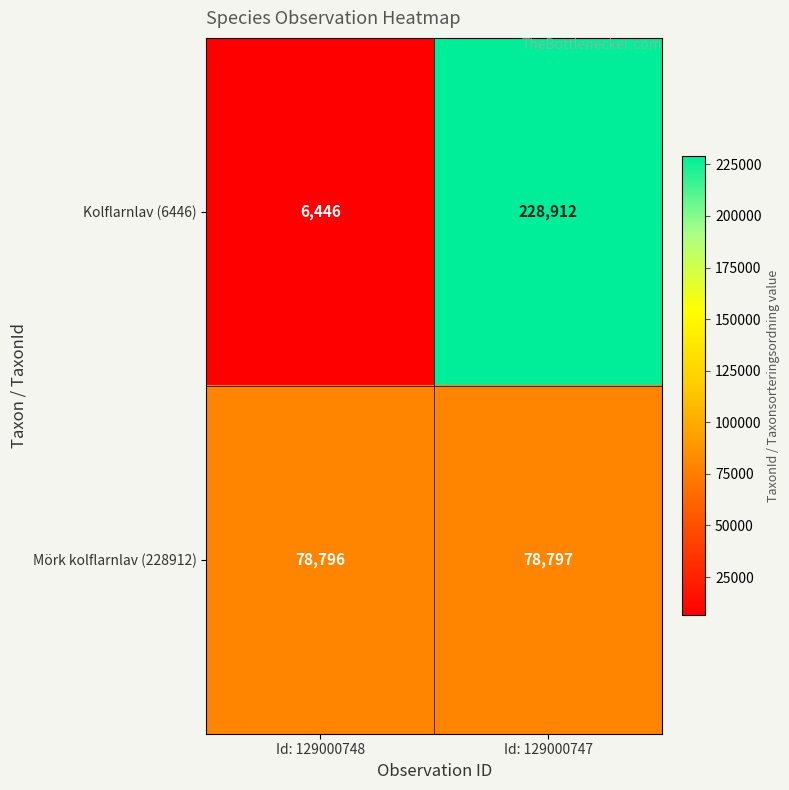

Which label corresponds to the largest value in the chart?

Id: 129000747